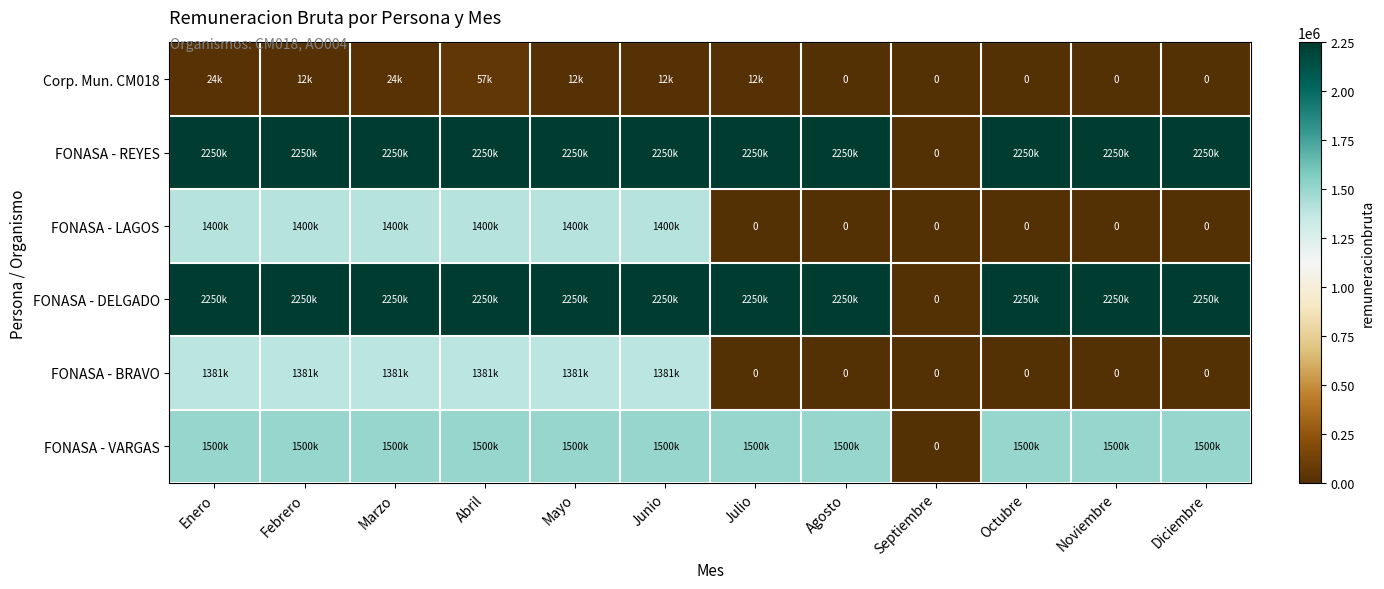

Rank the categories by FONASA - BRAVO value from lowest to highest.

Julio, Agosto, Septiembre, Octubre, Noviembre, Diciembre, Enero, Febrero, Marzo, Abril, Mayo, Junio